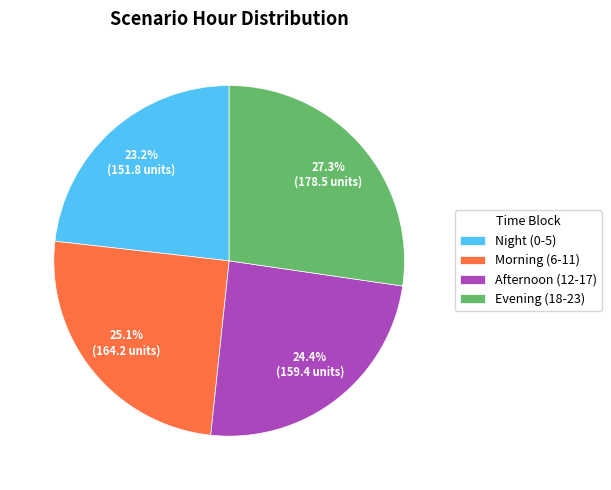

Which has a higher value, Evening (18-23) or Night (0-5)?

Evening (18-23)